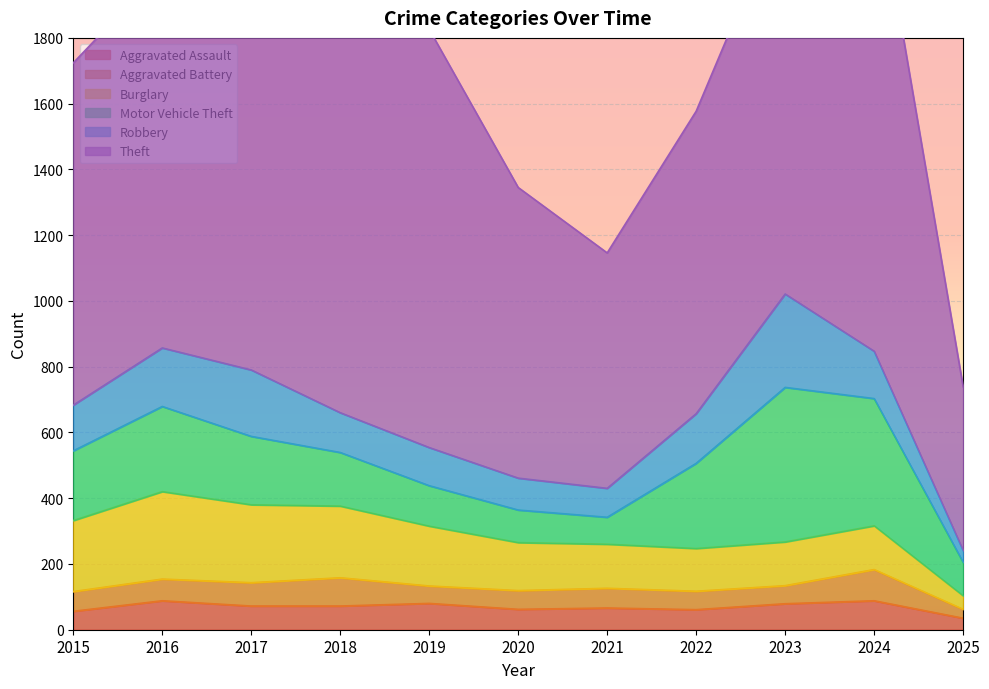

Rank the series at 2024 from highest to lowest value.

Theft, Motor Vehicle Theft, Robbery, Burglary, Aggravated Battery, Aggravated Assault